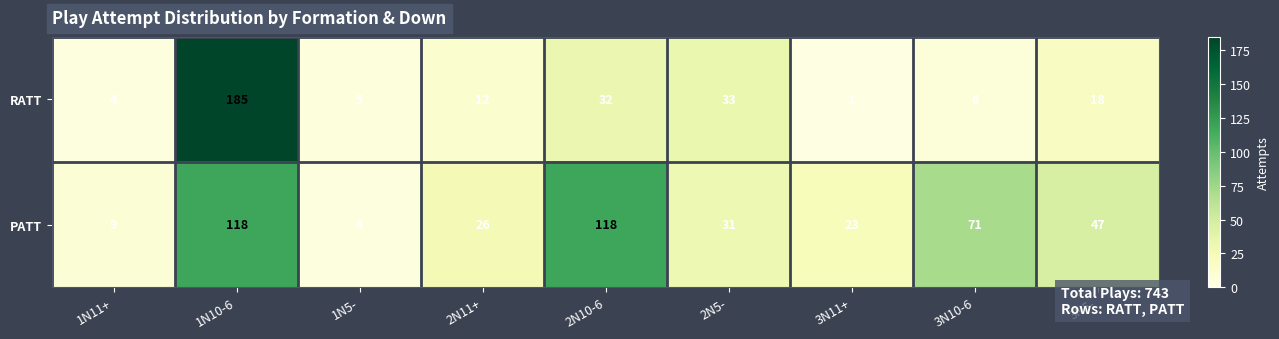

True or false: PATT has a value of 9 at 1N11+.

True